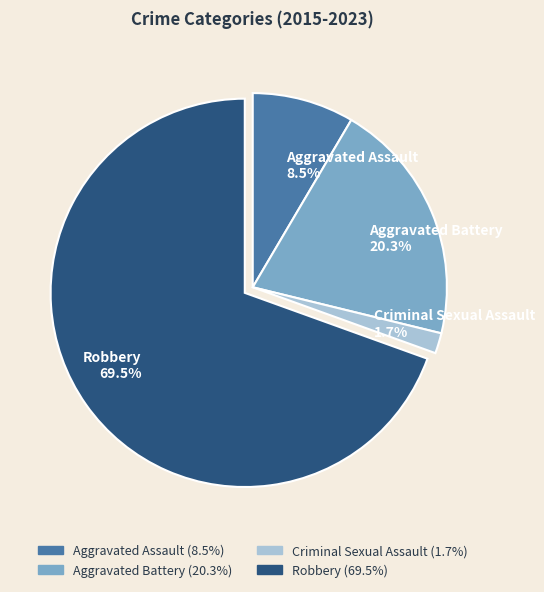

What is the ratio of the value at Robbery 69.5% to the value at Aggravated Battery 20.3%?

3.4